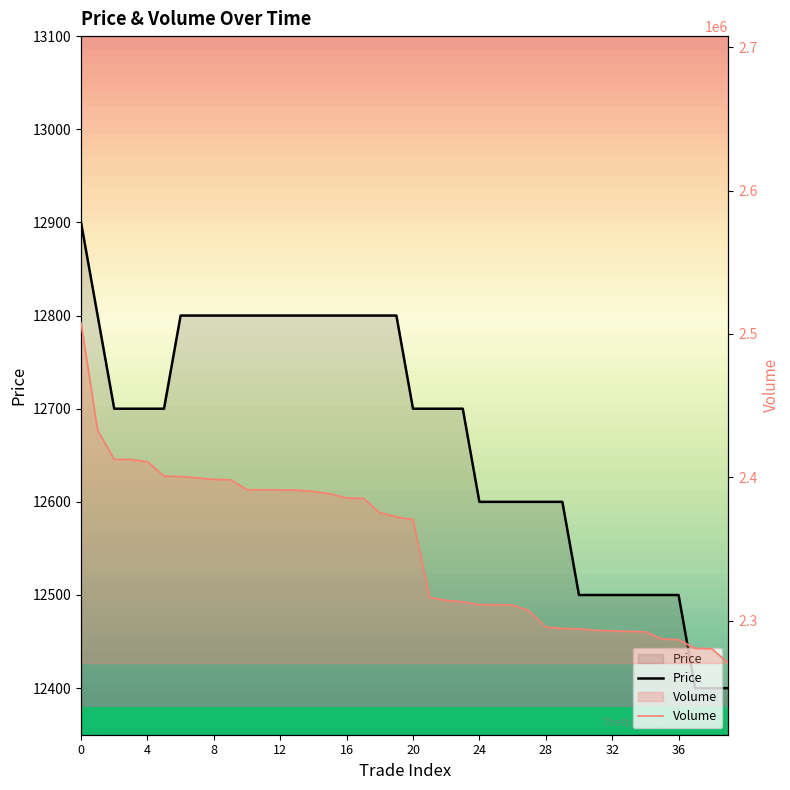

What is the approximate value of Volume at 19, to the nearest 50?

2372450